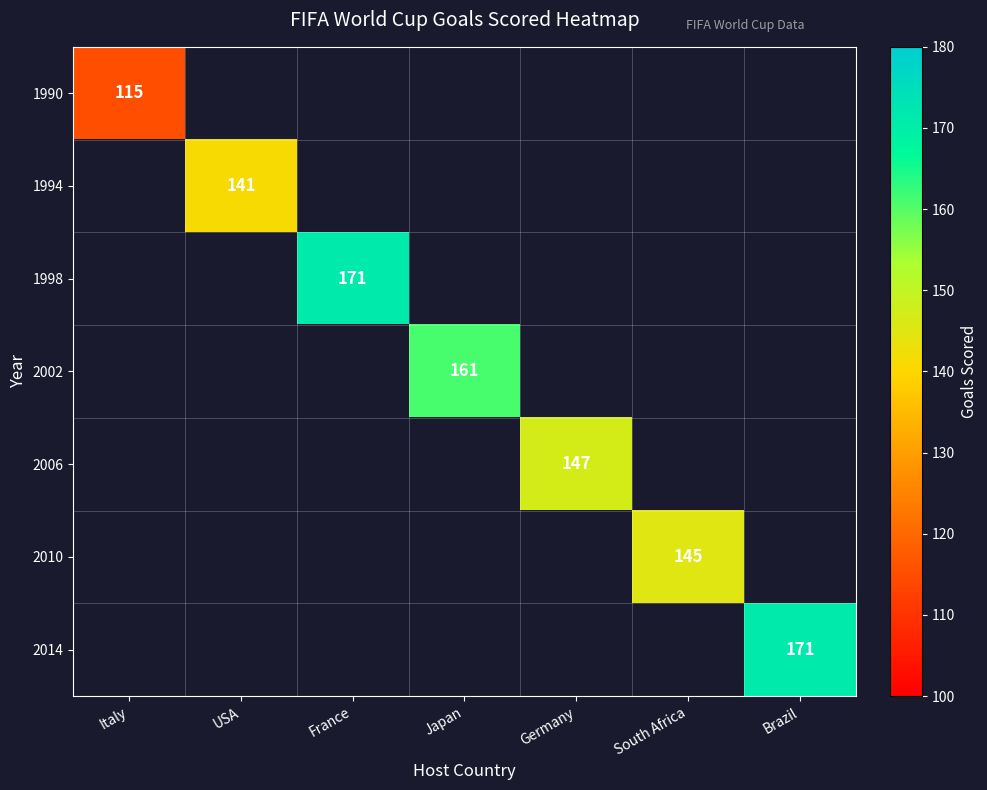

At which category does the chart reach its peak across all series?

France